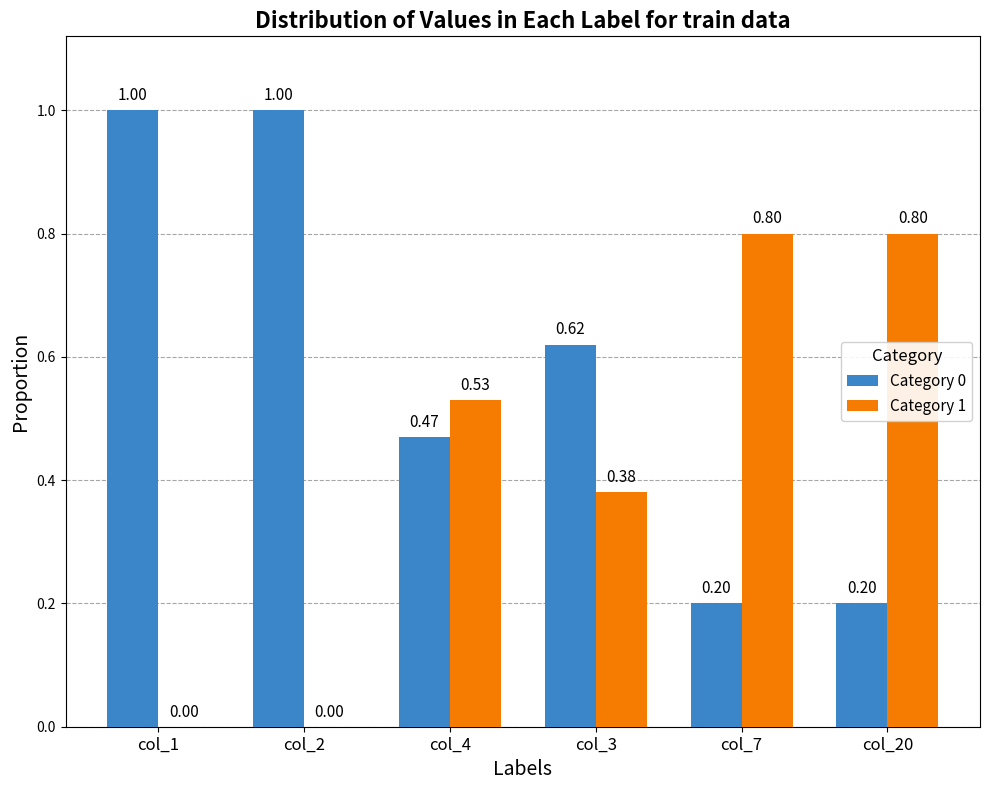

What is the total value across all series at col_7?

1.0